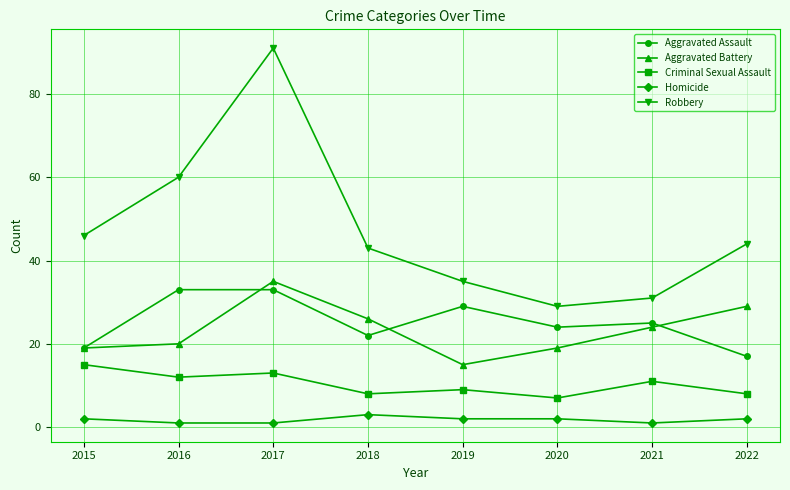

Which series has the largest total across all categories?

Robbery